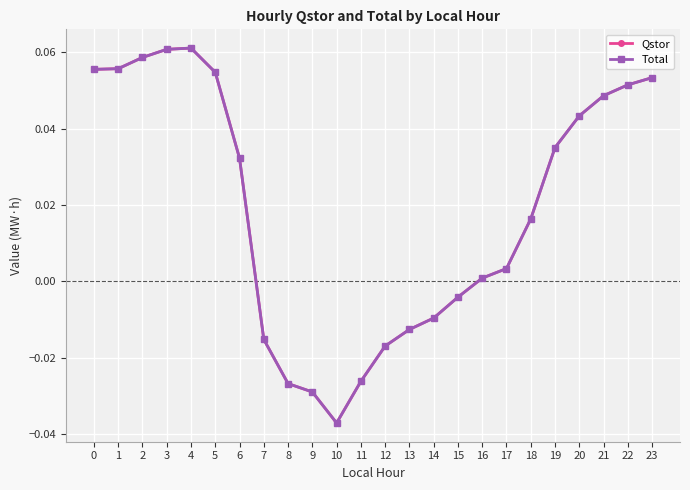

How many distinct data groups are displayed?

2